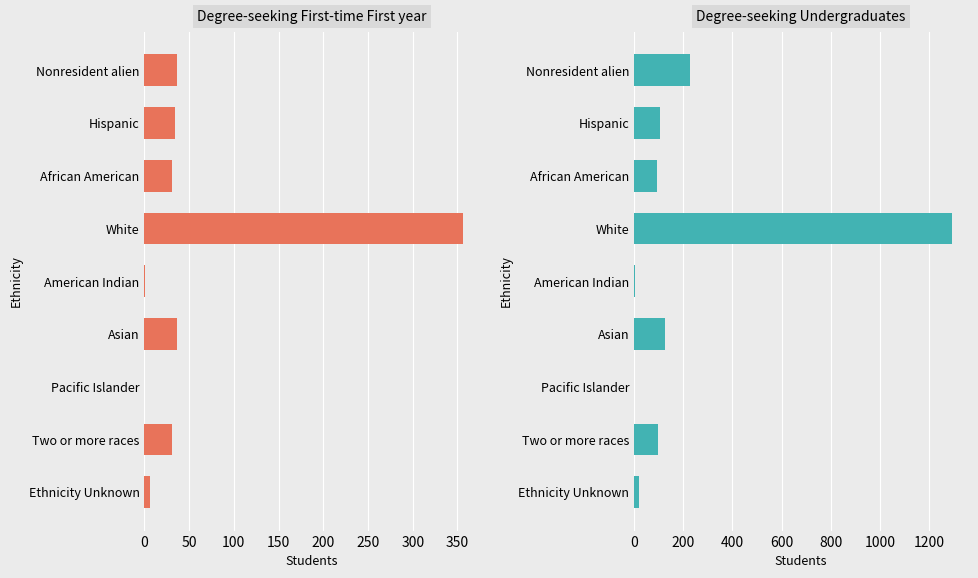

Which series has the largest total across all categories?

Degree-seeking Undergraduates